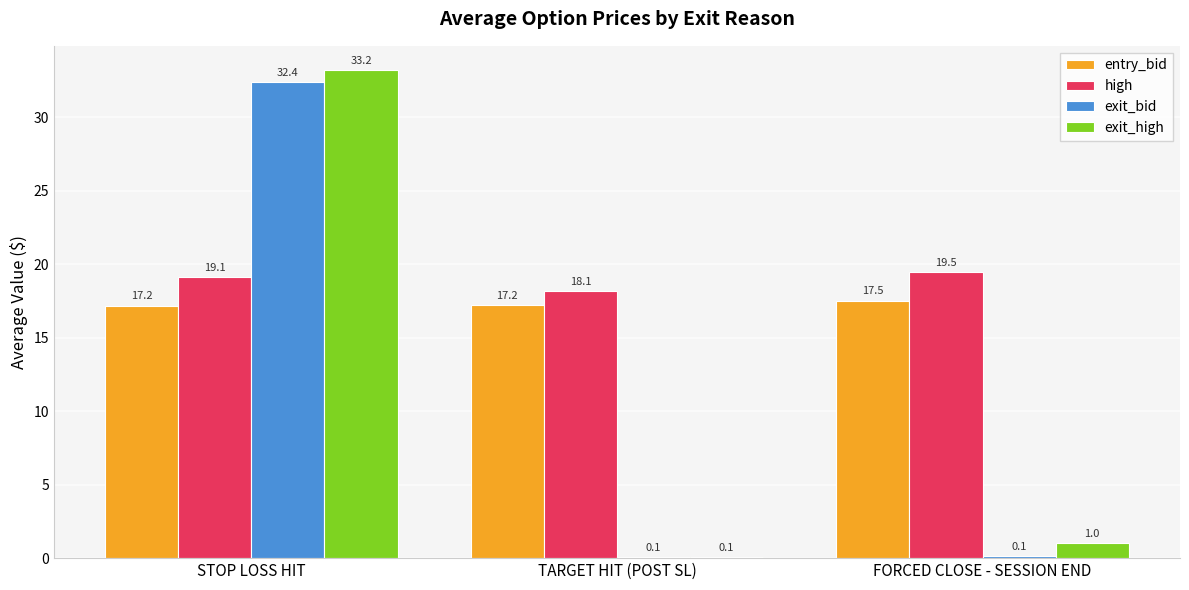

At which category does the chart reach its peak across all series?

STOP LOSS HIT